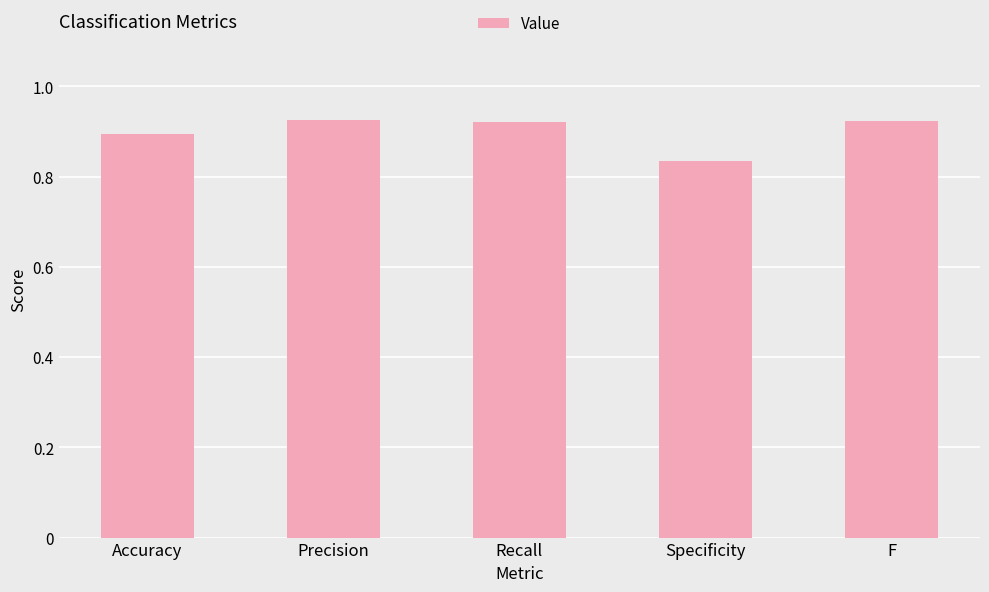

The value at F is 0.9. True or false?

True